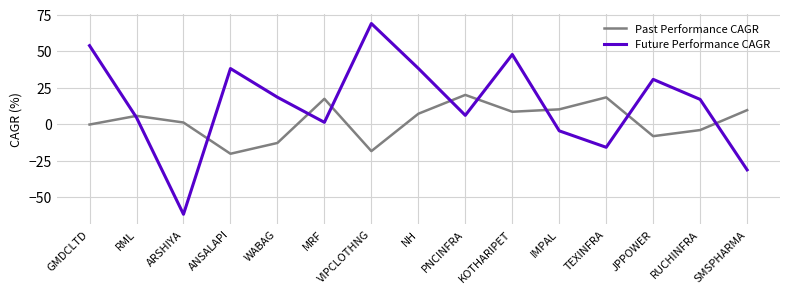

Which series has the largest range (max minus min)?

Future Performance CAGR